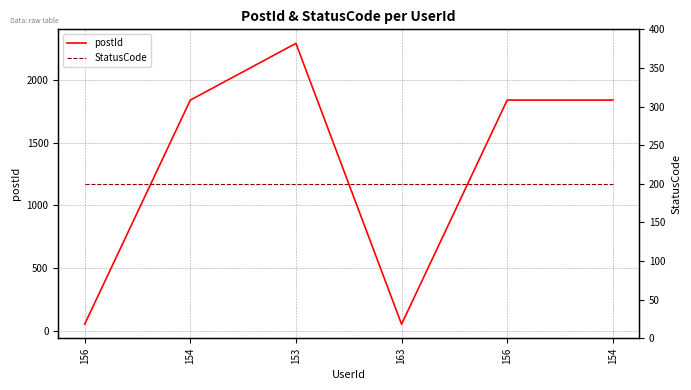

List the series in order of their overall mean, lowest first.

StatusCode, postId